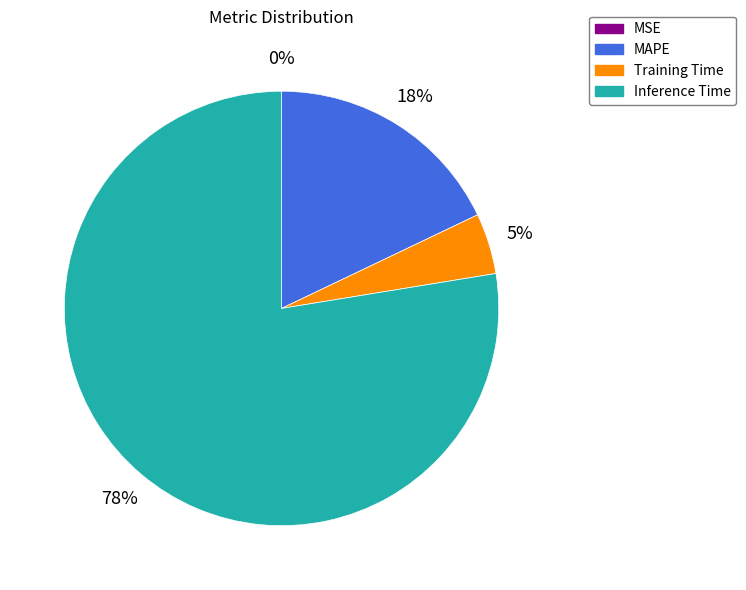

Does Training Time account for over 50% of the chart?

No